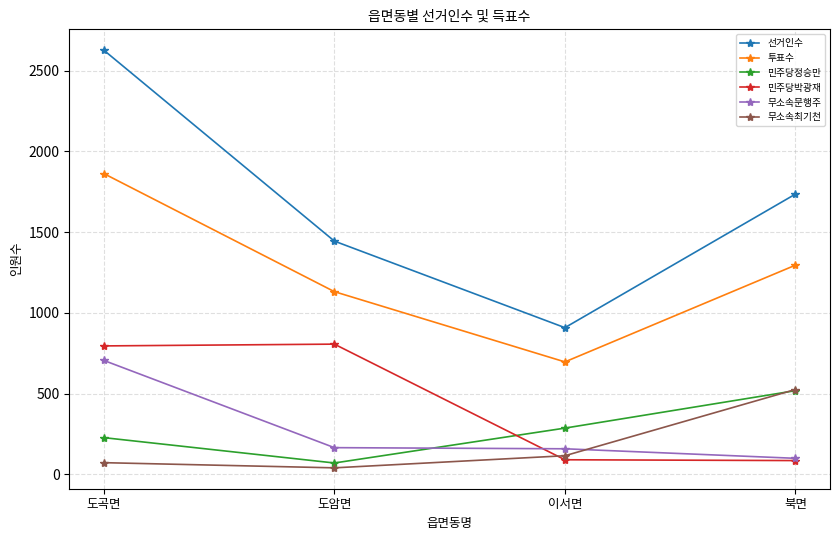

What is the difference between the maximum and second lowest values in the 투표수 series?

731